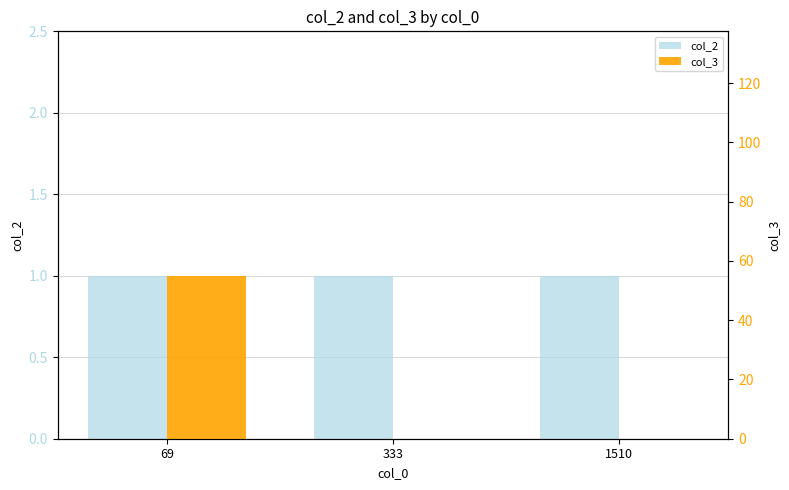

Which series has the largest range (max minus min)?

col_3